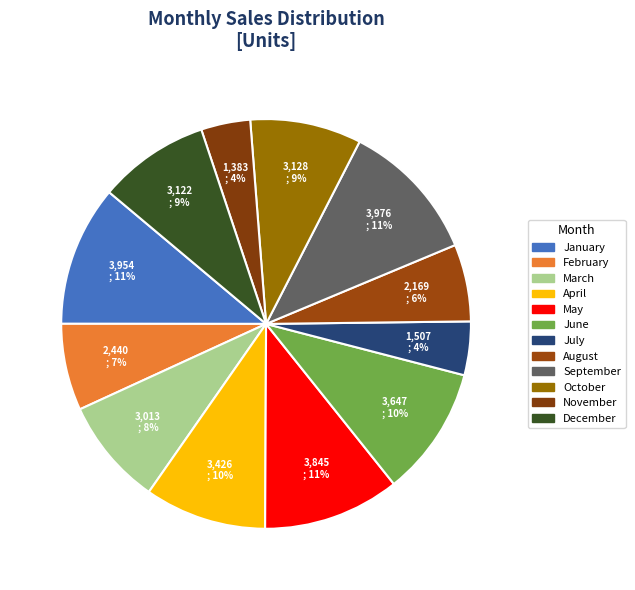

Which category has the smallest portion of the pie?

November